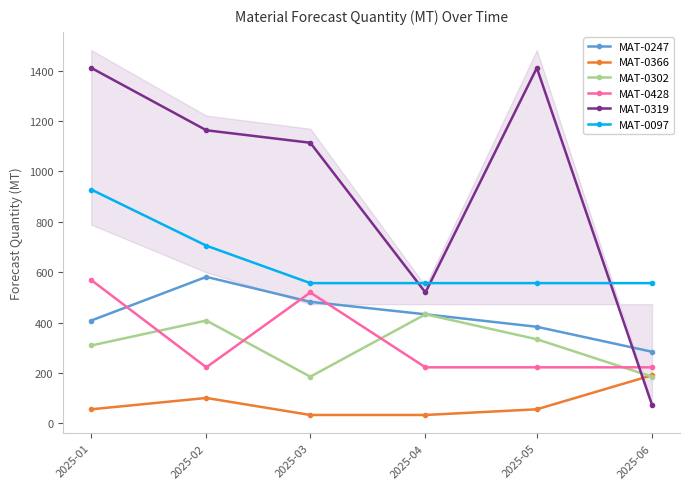

What are all the series names shown in the legend?

MAT-0247, MAT-0366, MAT-0302, MAT-0428, MAT-0319, MAT-0097